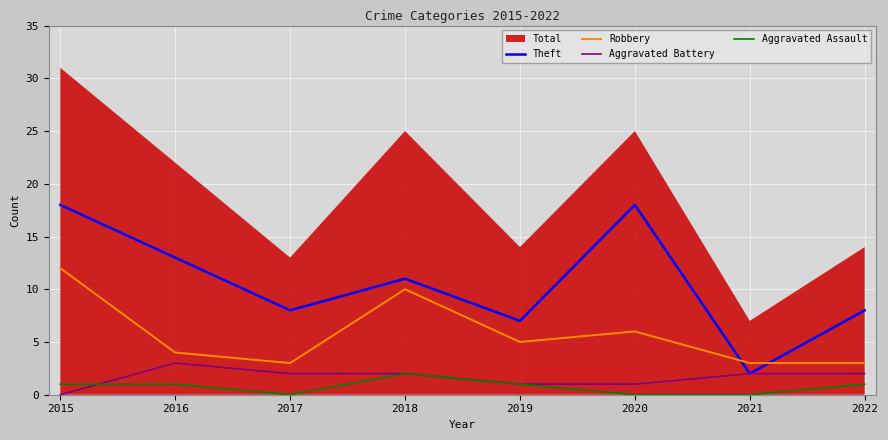

After their last crossing, which series has the higher values: Aggravated Battery or Aggravated Assault?

Aggravated Battery